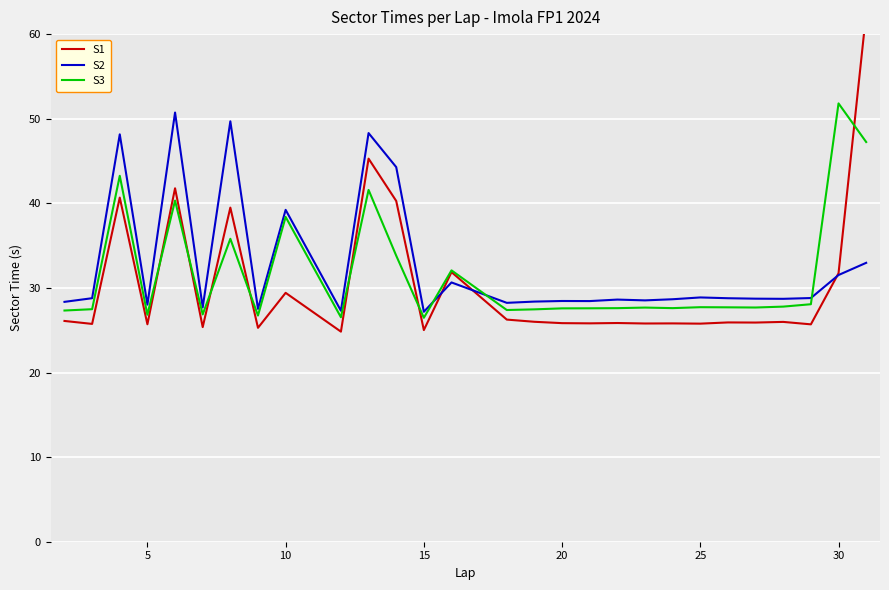

Which series ends up on top after the final intersection of S2 and S1?

S1